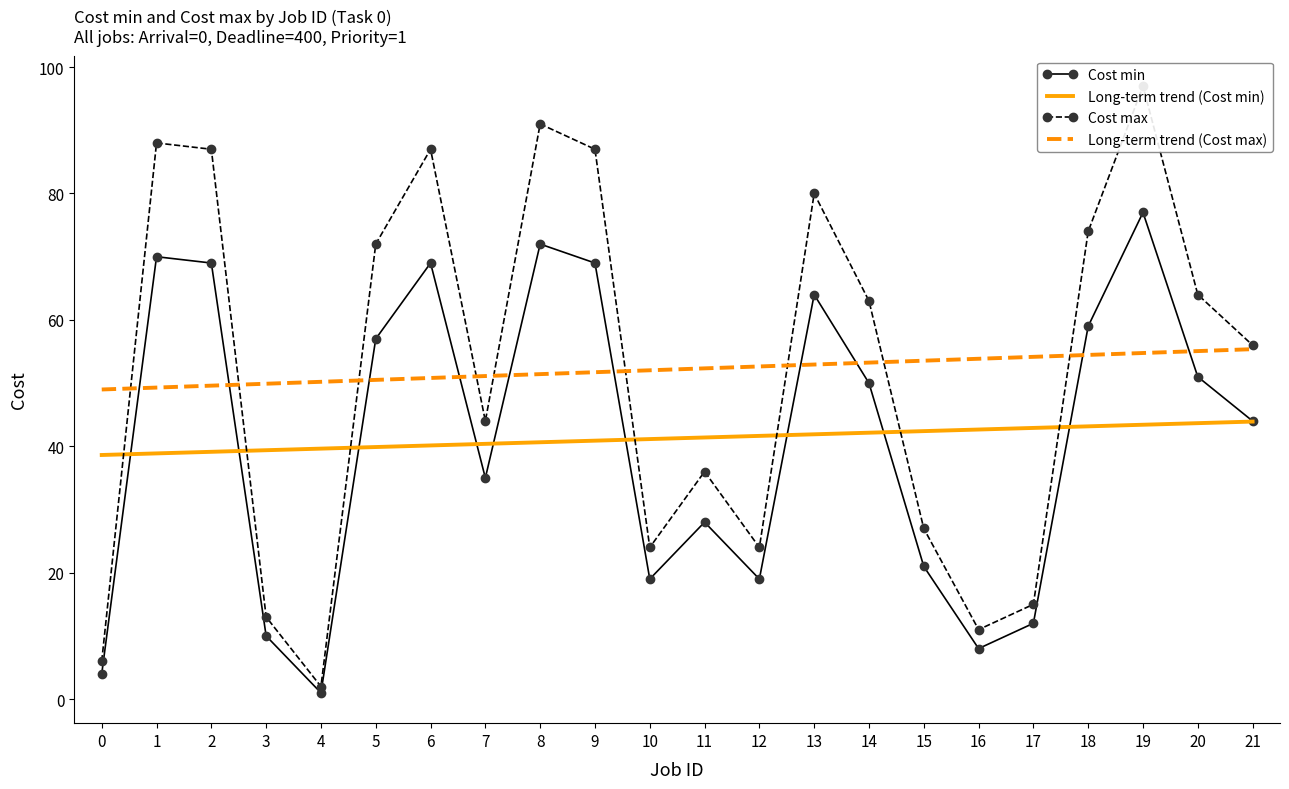

What is the sum of all Cost max values?

1148.0